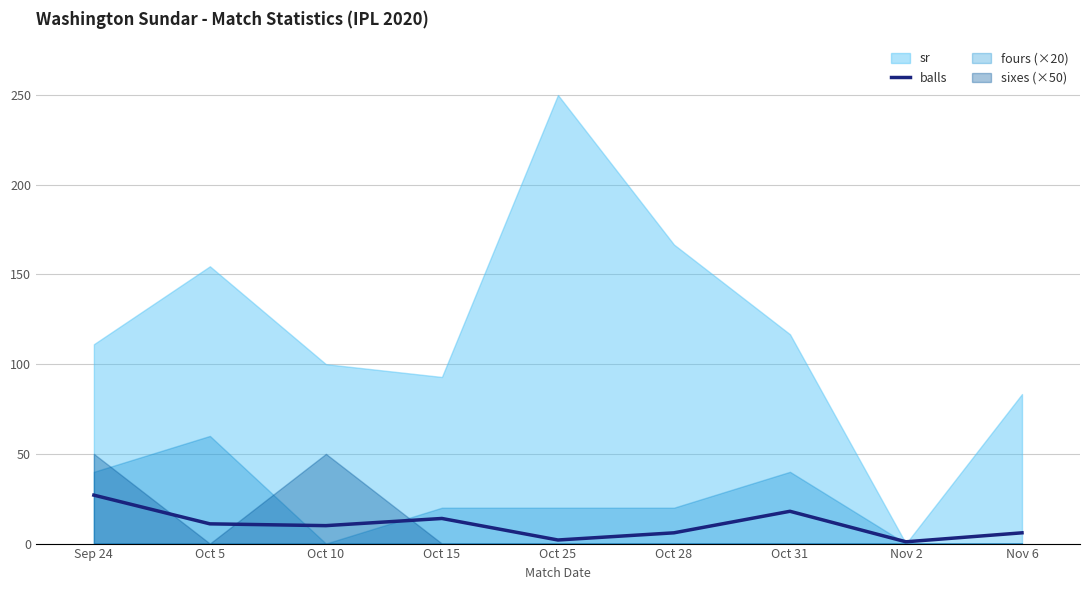

The value of balls at Oct 15 is 14. True or false?

True